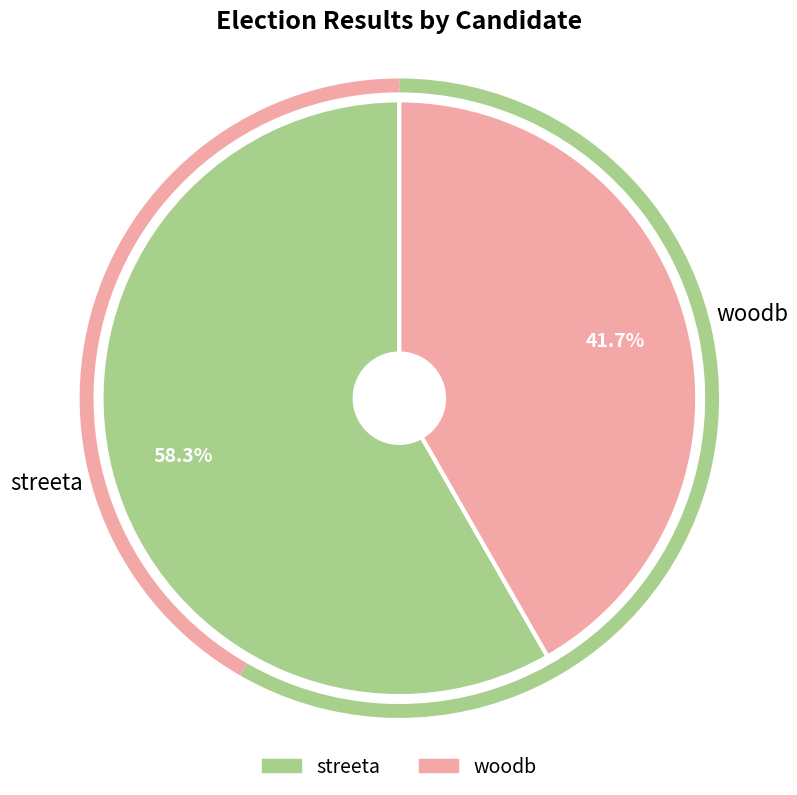

Between woodb and streeta, which is larger?

streeta